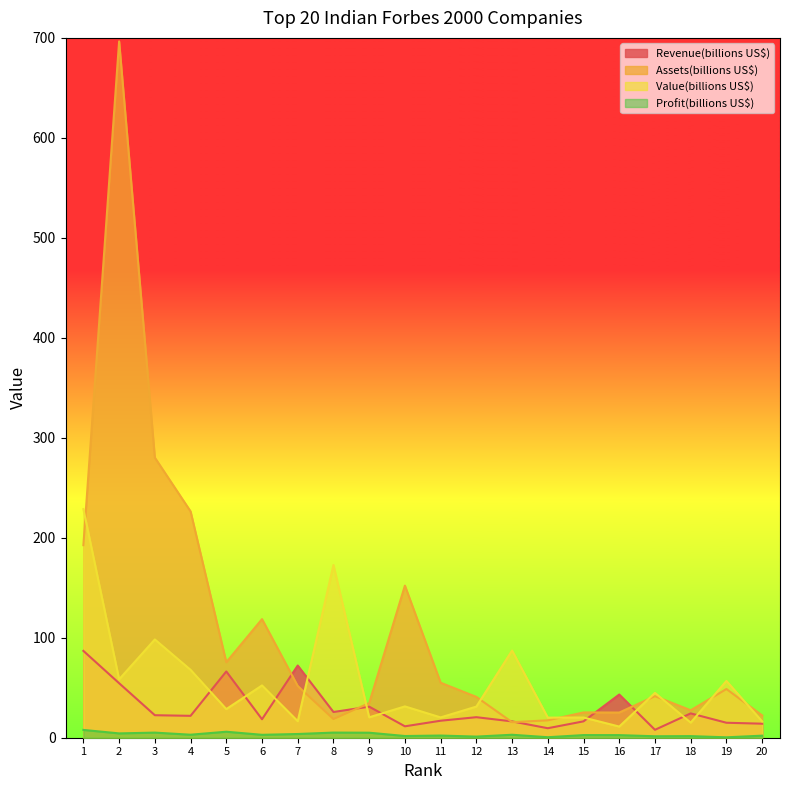

What is the sum of all Value(billions US$) values?

1098.3